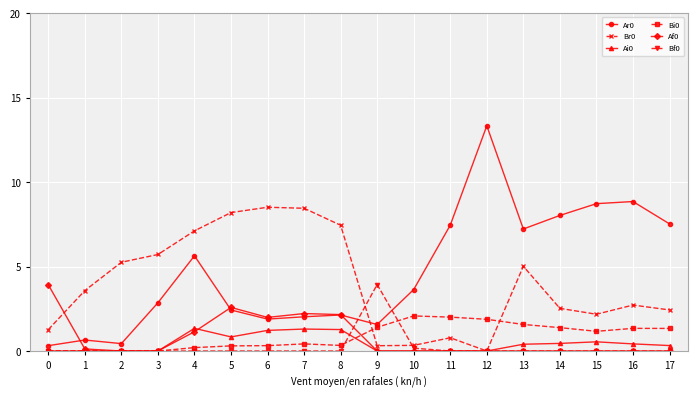

What is the approximate value of Ai0 at 4?

1.3